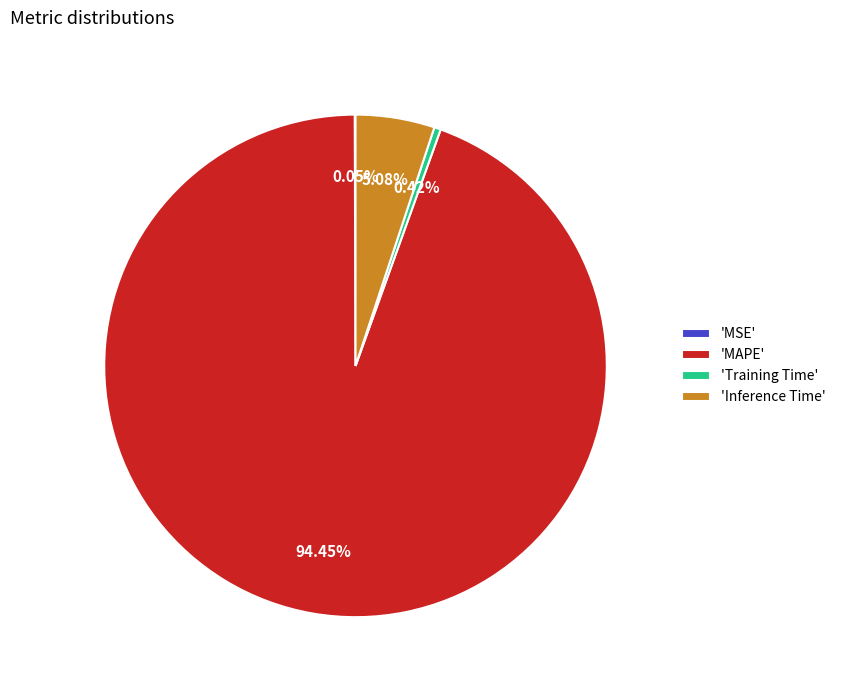

Between 'MAPE' and 'Inference Time', which is larger?

'MAPE'